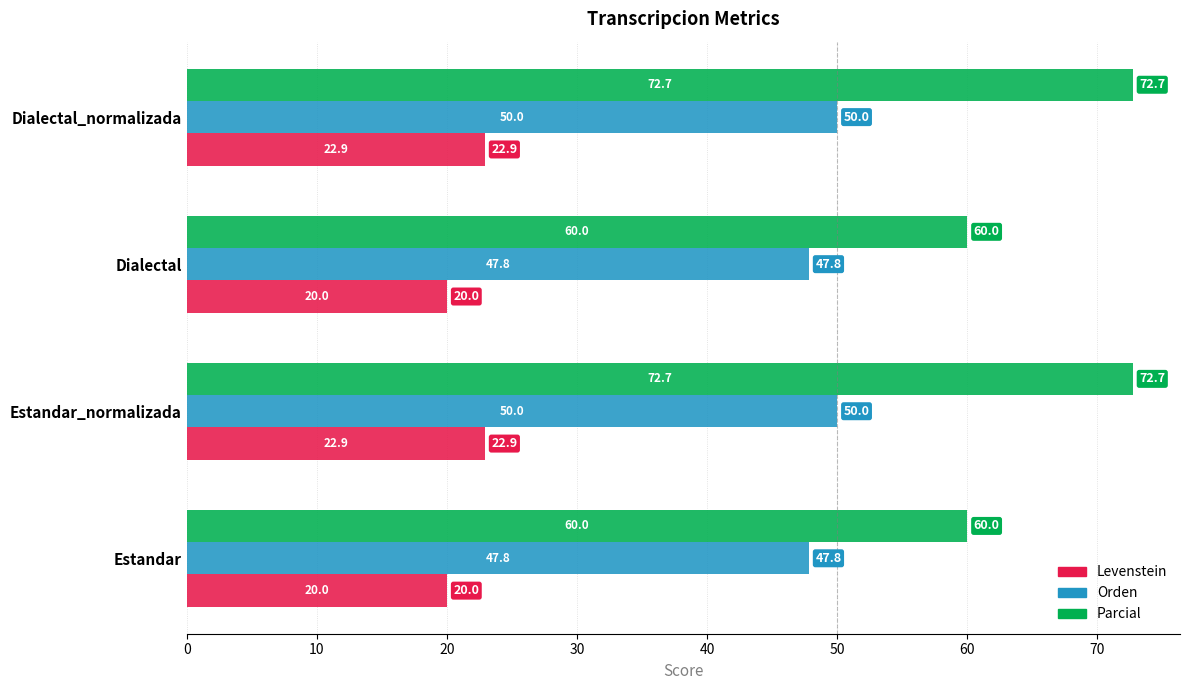

How many data points in Parcial are less than 72?

2